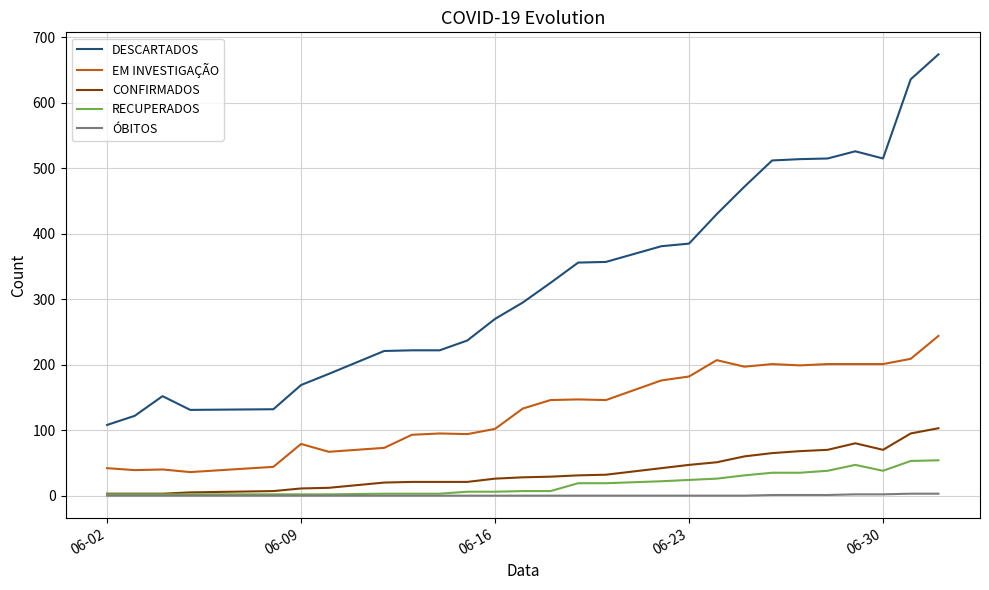

True or false: EM INVESTIGAÇÃO and CONFIRMADOS intersect in this chart.

False